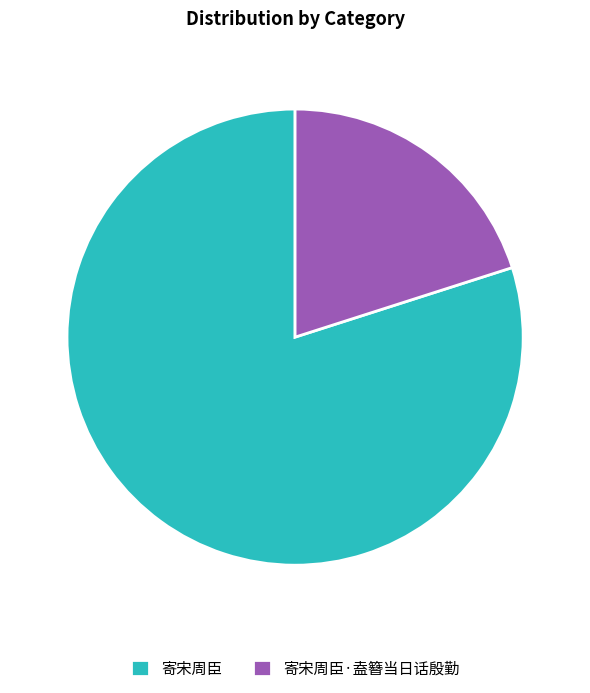

Rank the categories by value from highest to lowest.

寄宋周臣, 寄宋周臣·盍簪当日话殷勤